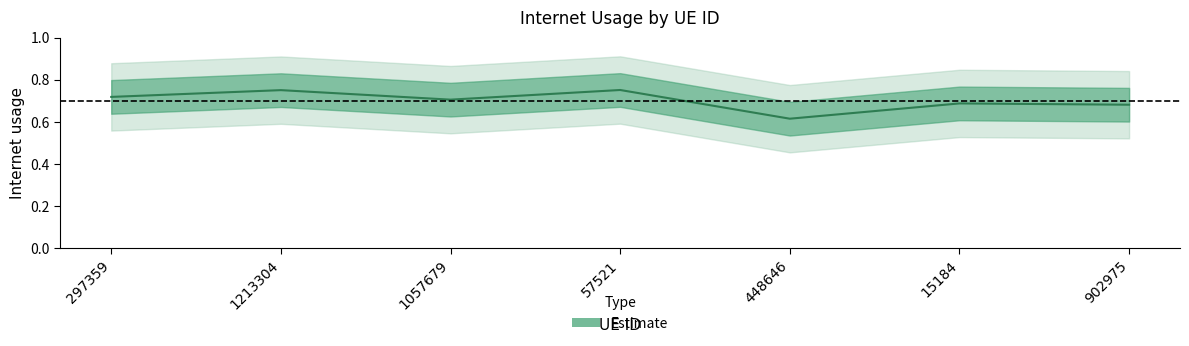

How many lines are shown in the chart?

1